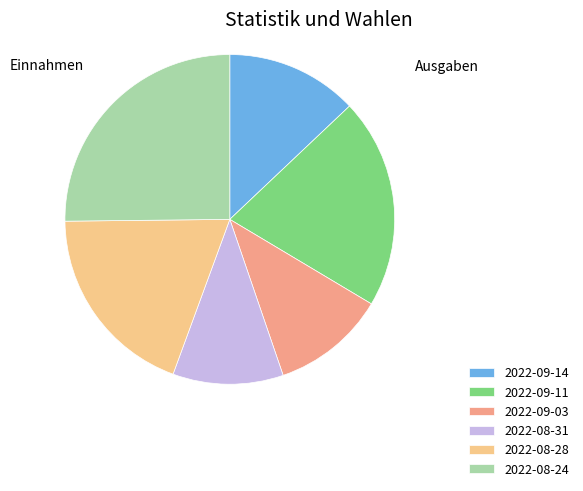

Is it true that 2022-09-03 is 11% of the pie?

True